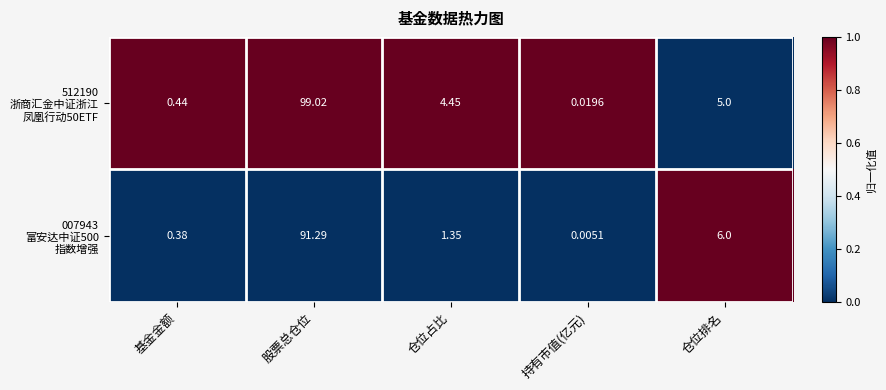

Which category has the lowest value across all series?

持有市值(亿元)